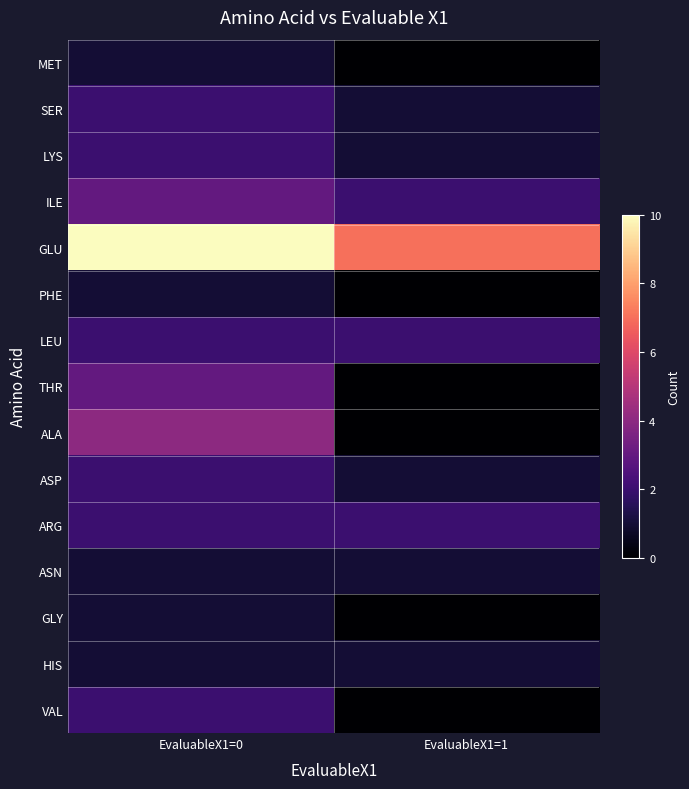

How many distinct data groups are displayed?

15